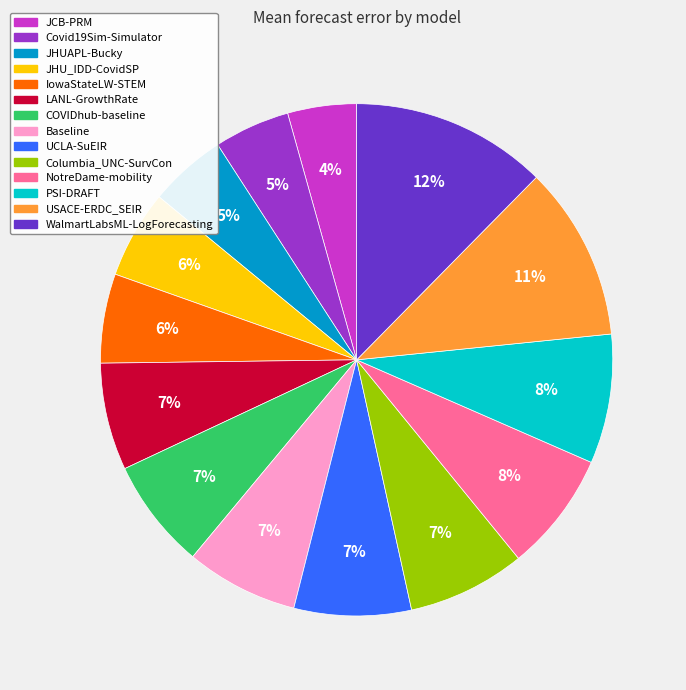

Which has a higher value, PSI-DRAFT or Baseline?

PSI-DRAFT